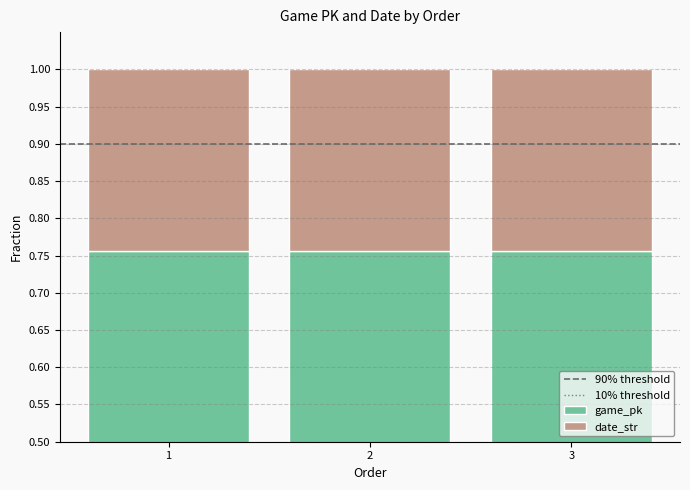

Is the value of game_pk at 1 greater than the value of date_str at 2?

Yes